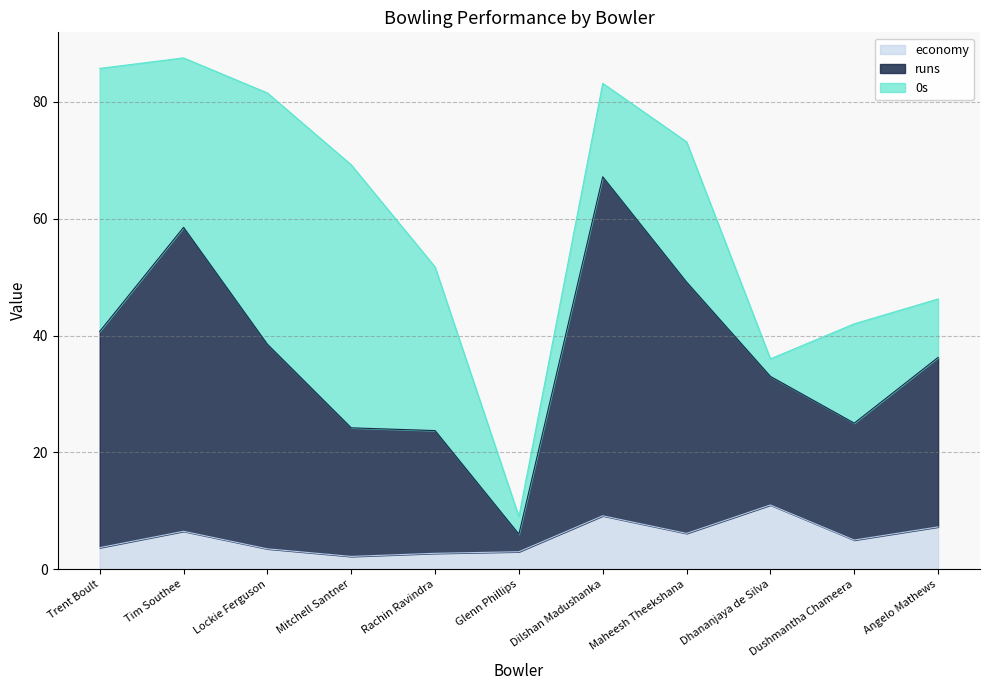

What is the total value across all series at Rachin Ravindra?

51.7